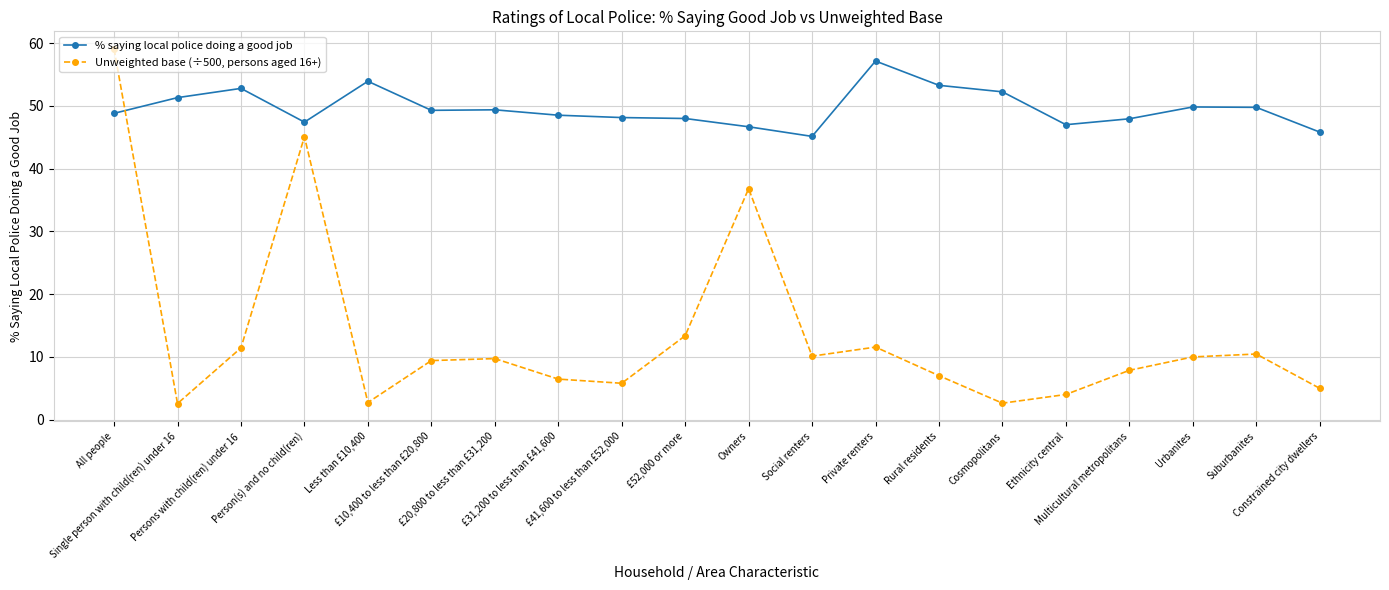

Which series has the largest total across all categories?

% saying local police doing a good job